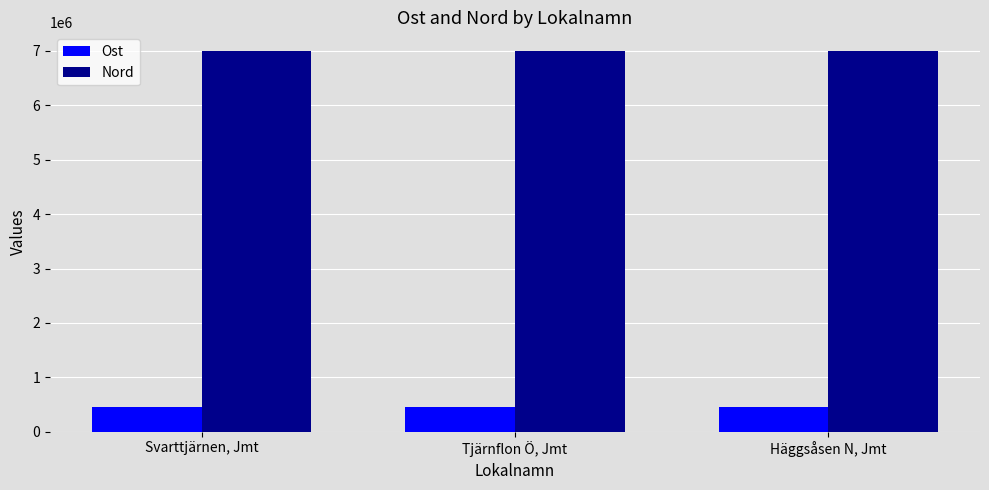

How many data points does each series have?

3